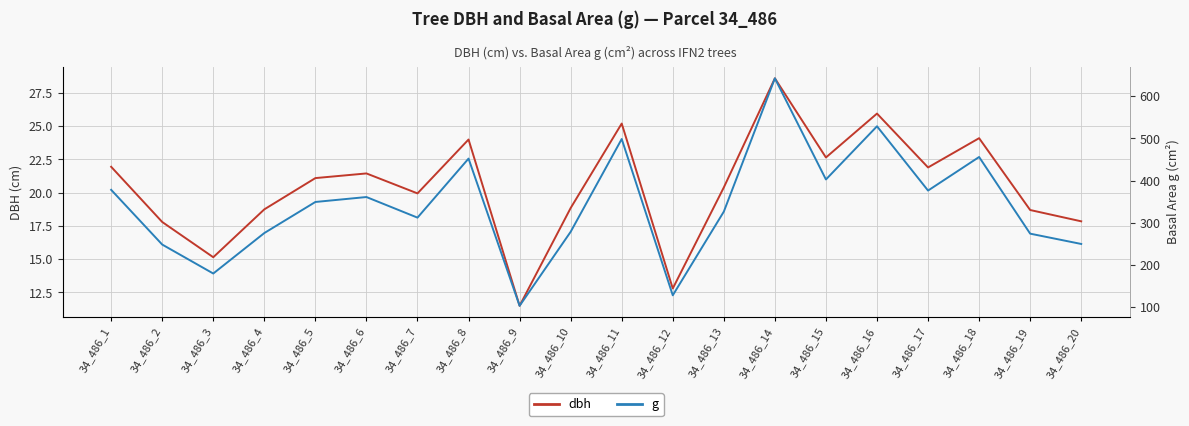

What is the value of the dbh point at the 13th from the left?

20.4